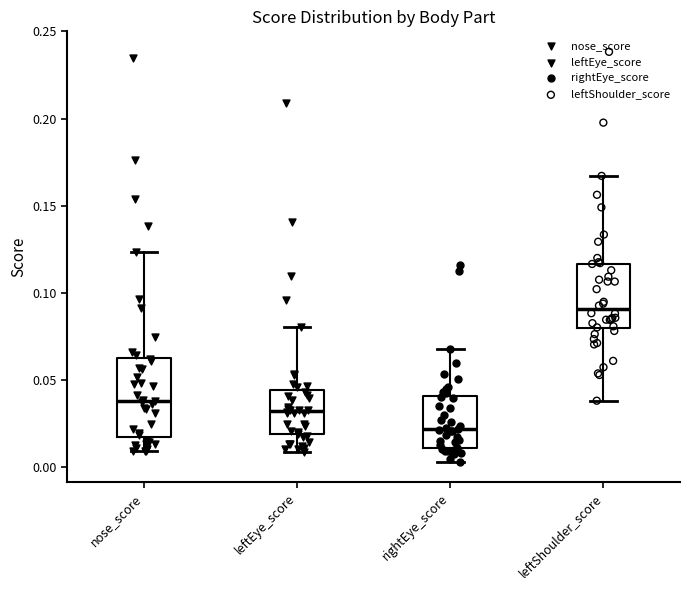

Where does the median line of the box for rightEye_score sit on the y-axis? The values are not printed on the chart, so give them approximately, as read against the axis.

0.020